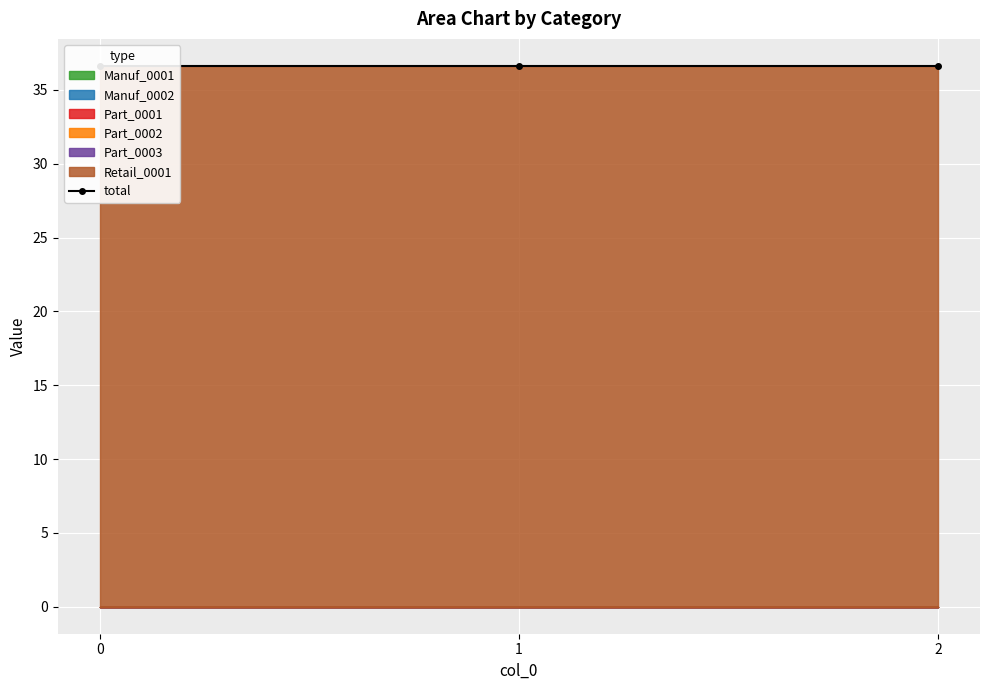

Reading right to left, list all the values displayed in this chart.

Manuf_0001: 0.0	0.0	0.0
Manuf_0002: 0.0	0.0	0.0
Part_0001: 0.0	0.0	0.0
Part_0002: 0.0	0.0	0.0
Part_0003: 0.0	0.0	0.0
Retail_0001: 36.6	36.6	36.6